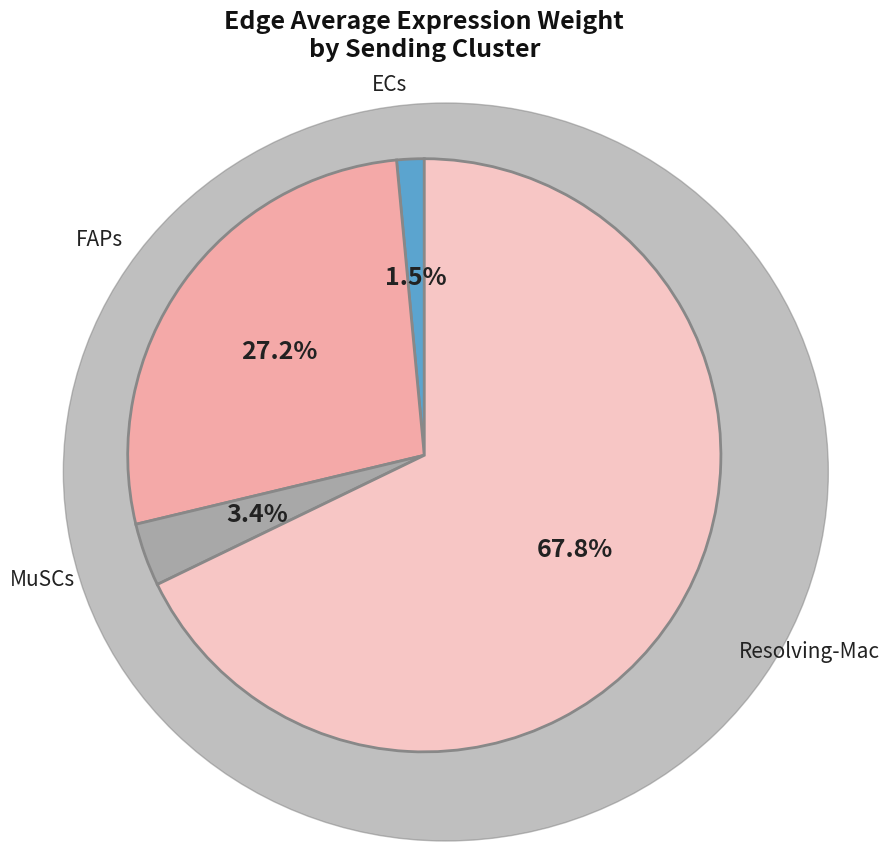

Does any single category account for the majority?

Yes